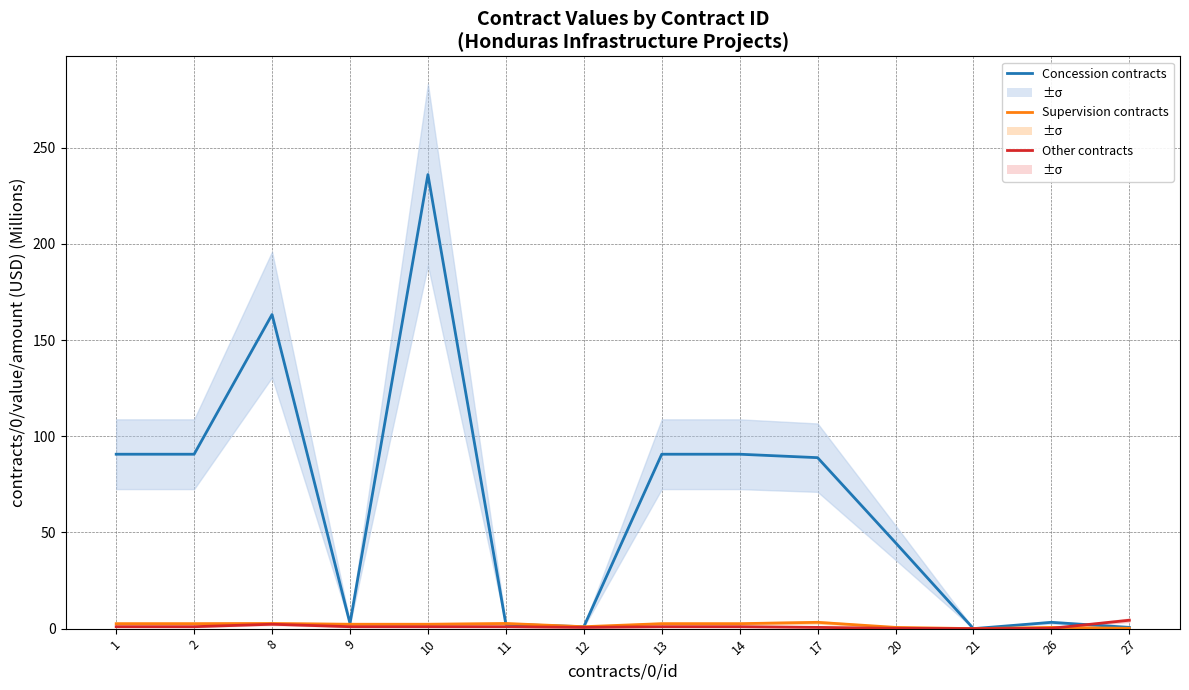

What is the sum of the Other contracts values at 13 and 9?

2.0